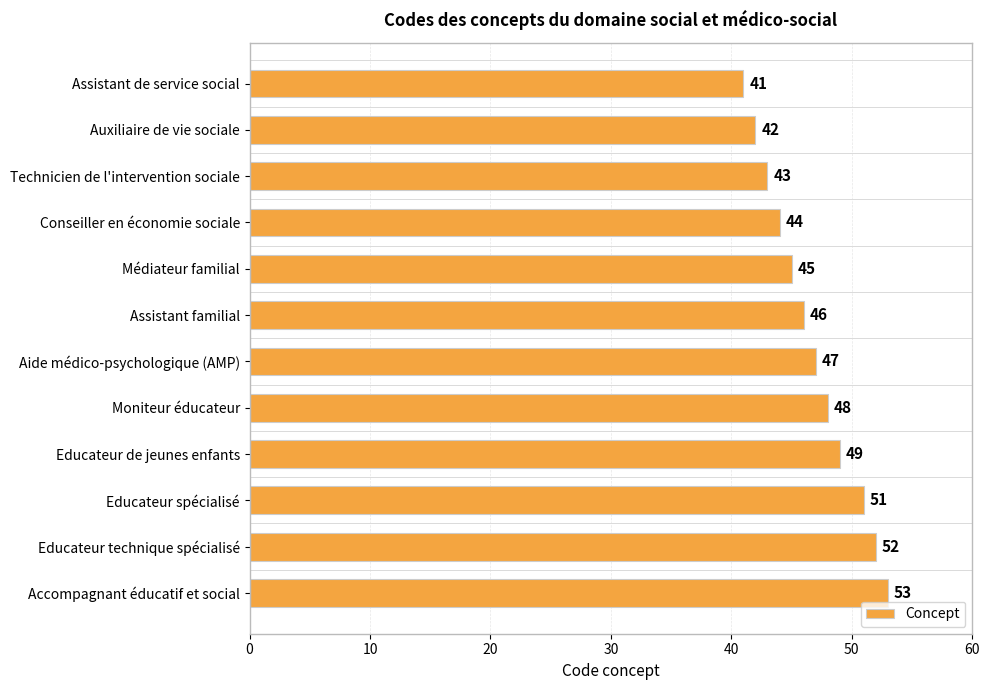

What is the greatest value displayed?

53